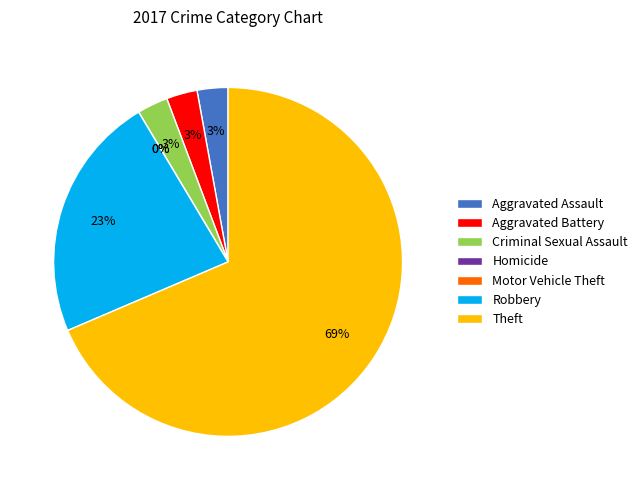

Combined, what portion of the pie is Criminal Sexual Assault and Motor Vehicle Theft?

2.9%